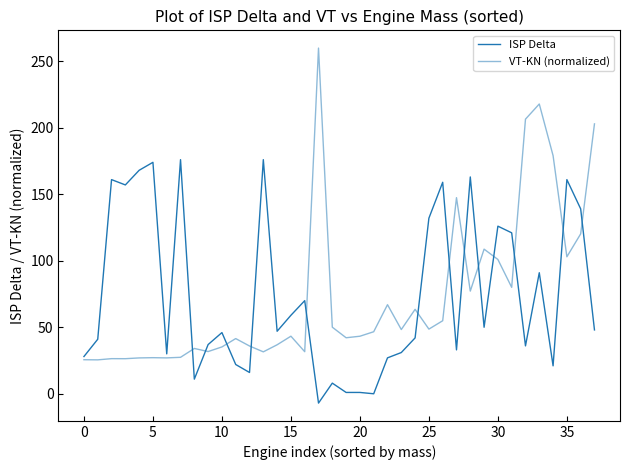

How many lines are shown in the chart?

2